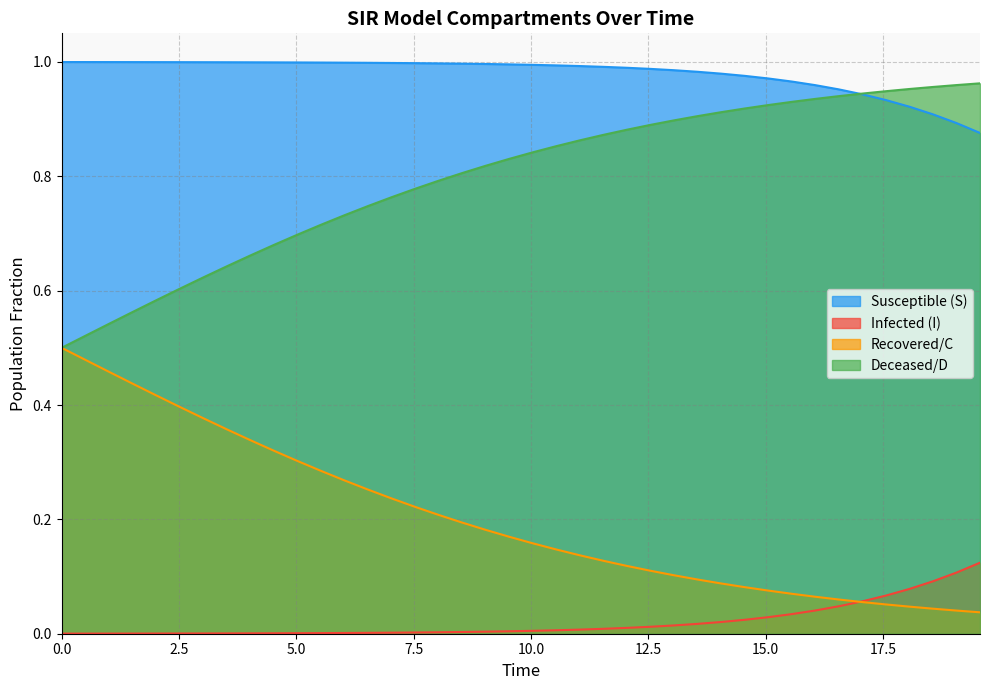

How many distinct data groups are displayed?

4